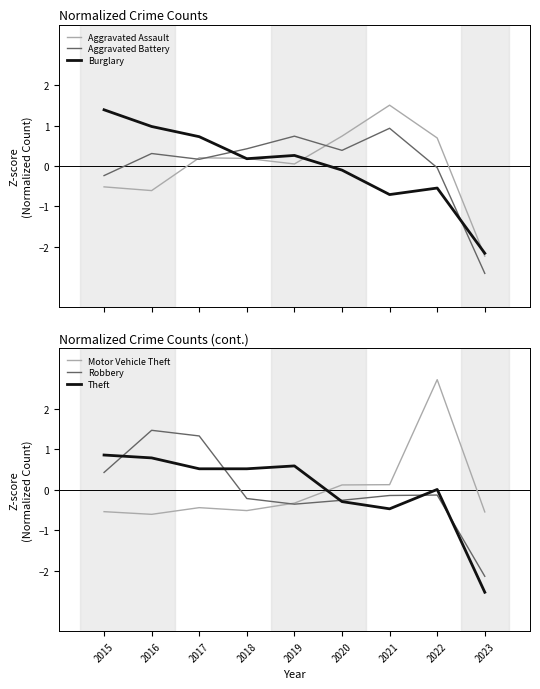

Is the value of Burglary at 2022 greater than the value of Aggravated Battery at 2018?

No